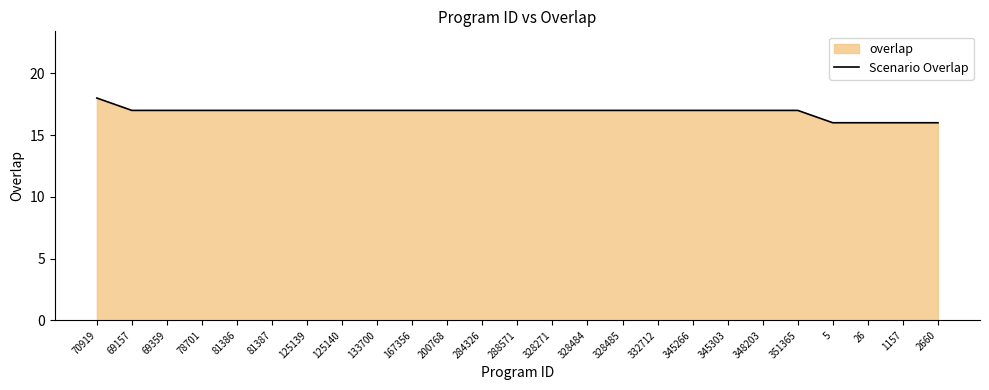

Reading right to left, transcribe all the data shown in this chart.

2660=16	1157=16	26=16	5=16	351365=17	348203=17	345303=17	345266=17	332712=17	328485=17	328484=17	328271=17	288571=17	284326=17	200768=17	167356=17	133700=17	125140=17	125139=17	81387=17	81386=17	78701=17	69359=17	69157=17	70919=18